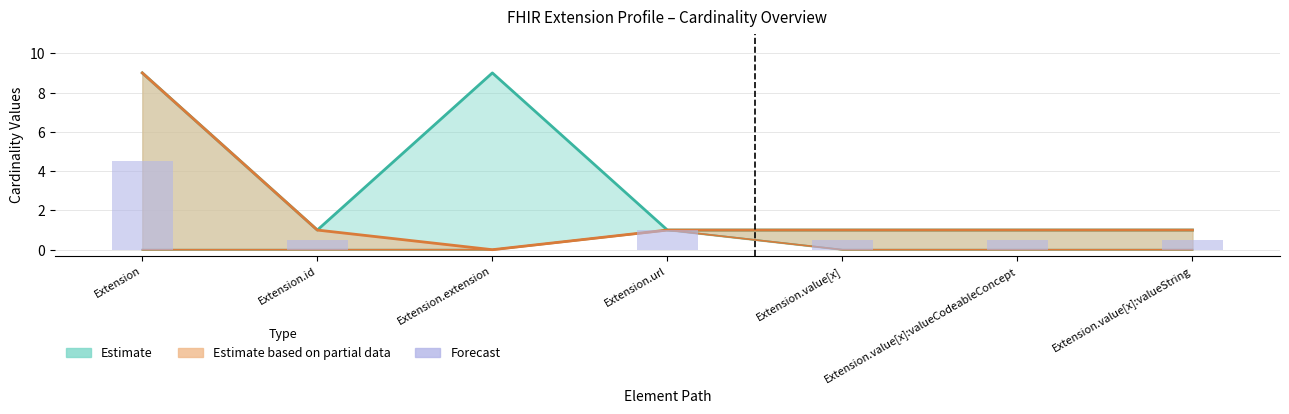

The value of Profile Max at Extension.id is 1.0. True or false?

True